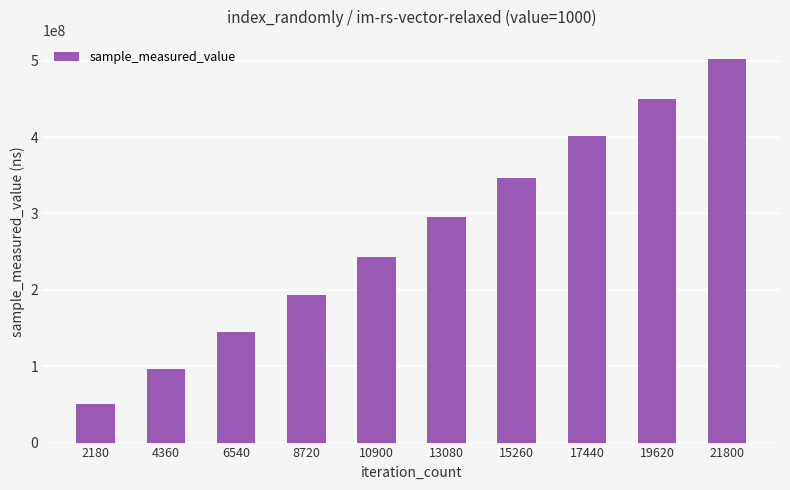

What is the average value?

272254638